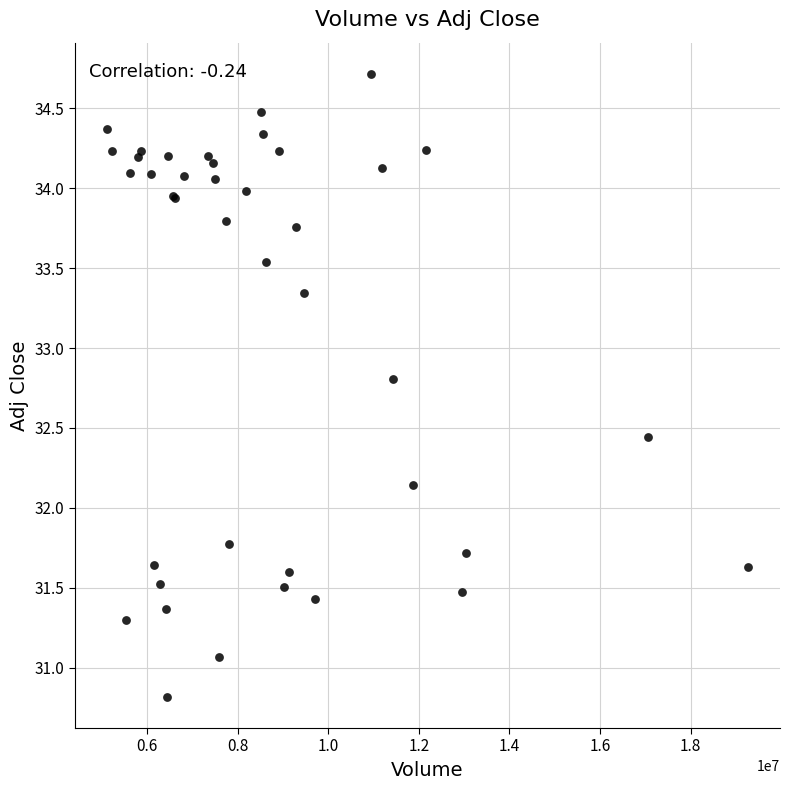

What Y value in the scatter plot is closest to 32?

32.1